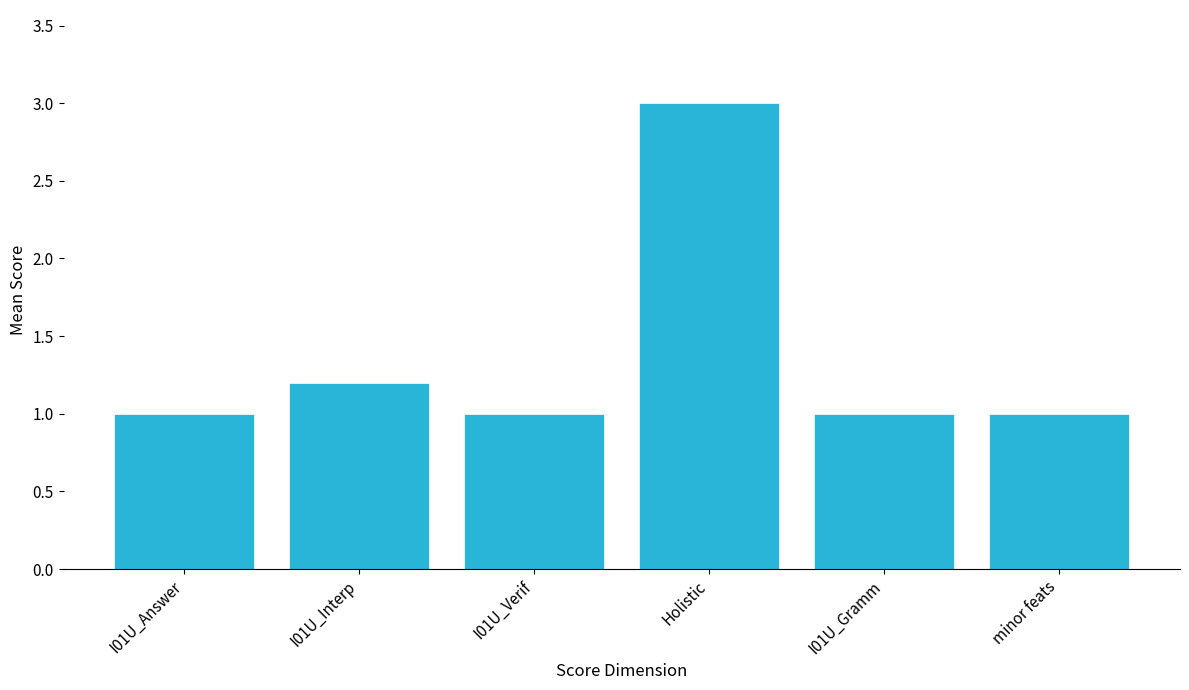

Count the number of data series in this chart.

1